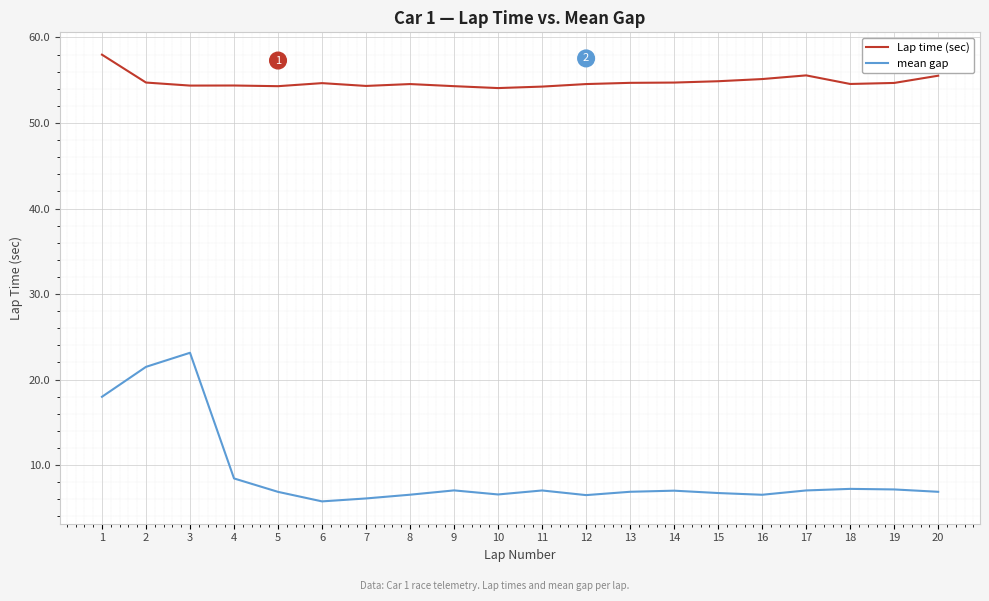

What value does the mean gap series have at 13?

6.9